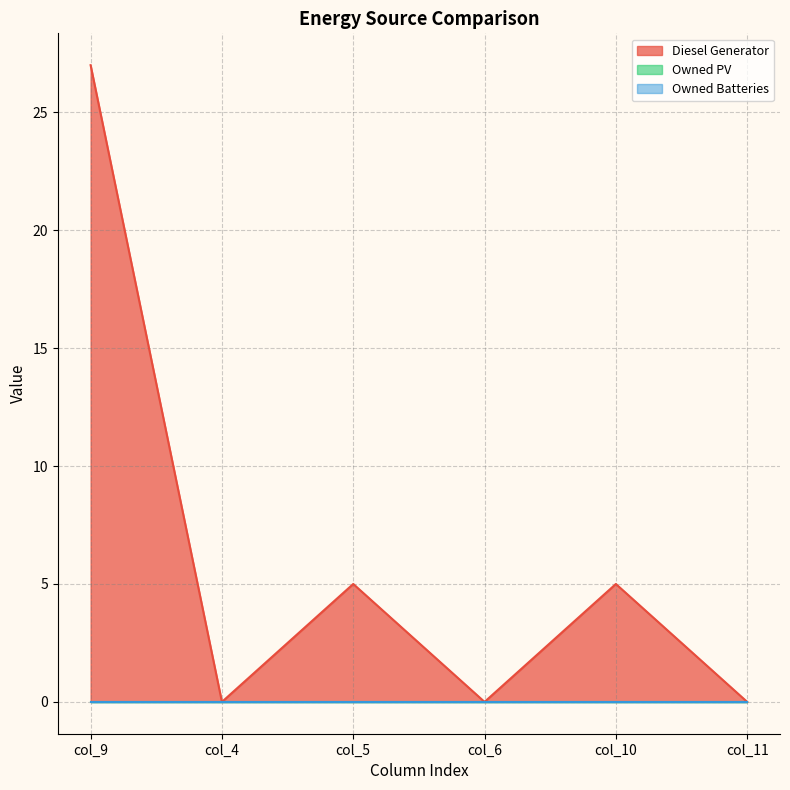

Between which two adjacent categories do Diesel Generator and Owned PV first intersect?

col_5 and col_6